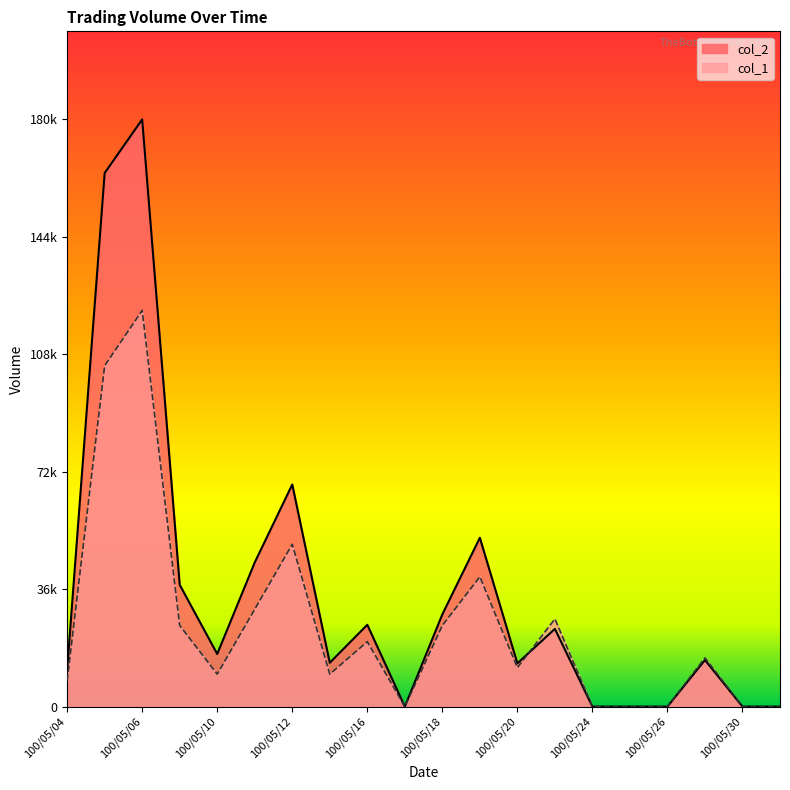

What is the maximum value shown in the chart?

180830